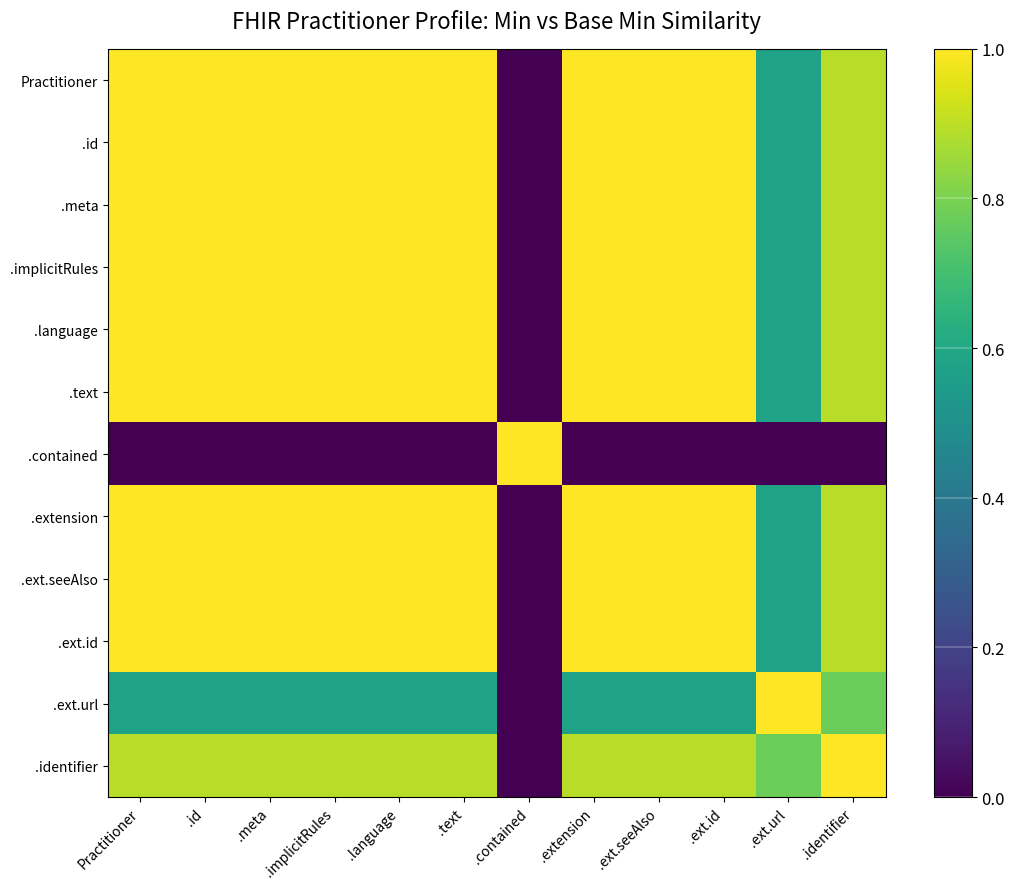

Reading left to right, what are all the values shown in this chart?

Practitioner: Practitioner=1.0	.id=1.0	.meta=1.0	.implicitRules=1.0	.language=1.0	.text=1.0	.contained=0.0	.extension=1.0	.ext.seeAlso=1.0	.ext.id=1.0	.ext.url=0.6	.identifier=0.9
.id: Practitioner=1.0	.id=1.0	.meta=1.0	.implicitRules=1.0	.language=1.0	.text=1.0	.contained=0.0	.extension=1.0	.ext.seeAlso=1.0	.ext.id=1.0	.ext.url=0.6	.identifier=0.9
.meta: Practitioner=1.0	.id=1.0	.meta=1.0	.implicitRules=1.0	.language=1.0	.text=1.0	.contained=0.0	.extension=1.0	.ext.seeAlso=1.0	.ext.id=1.0	.ext.url=0.6	.identifier=0.9
.implicitRules: Practitioner=1.0	.id=1.0	.meta=1.0	.implicitRules=1.0	.language=1.0	.text=1.0	.contained=0.0	.extension=1.0	.ext.seeAlso=1.0	.ext.id=1.0	.ext.url=0.6	.identifier=0.9
.language: Practitioner=1.0	.id=1.0	.meta=1.0	.implicitRules=1.0	.language=1.0	.text=1.0	.contained=0.0	.extension=1.0	.ext.seeAlso=1.0	.ext.id=1.0	.ext.url=0.6	.identifier=0.9
.text: Practitioner=1.0	.id=1.0	.meta=1.0	.implicitRules=1.0	.language=1.0	.text=1.0	.contained=0.0	.extension=1.0	.ext.seeAlso=1.0	.ext.id=1.0	.ext.url=0.6	.identifier=0.9
.contained: Practitioner=0.0	.id=0.0	.meta=0.0	.implicitRules=0.0	.language=0.0	.text=0.0	.contained=1.0	.extension=0.0	.ext.seeAlso=0.0	.ext.id=0.0	.ext.url=0.0	.identifier=0.0
.extension: Practitioner=1.0	.id=1.0	.meta=1.0	.implicitRules=1.0	.language=1.0	.text=1.0	.contained=0.0	.extension=1.0	.ext.seeAlso=1.0	.ext.id=1.0	.ext.url=0.6	.identifier=0.9
.ext.seeAlso: Practitioner=1.0	.id=1.0	.meta=1.0	.implicitRules=1.0	.language=1.0	.text=1.0	.contained=0.0	.extension=1.0	.ext.seeAlso=1.0	.ext.id=1.0	.ext.url=0.6	.identifier=0.9
.ext.id: Practitioner=1.0	.id=1.0	.meta=1.0	.implicitRules=1.0	.language=1.0	.text=1.0	.contained=0.0	.extension=1.0	.ext.seeAlso=1.0	.ext.id=1.0	.ext.url=0.6	.identifier=0.9
.ext.url: Practitioner=0.6	.id=0.6	.meta=0.6	.implicitRules=0.6	.language=0.6	.text=0.6	.contained=0.0	.extension=0.6	.ext.seeAlso=0.6	.ext.id=0.6	.ext.url=1.0	.identifier=0.8
.identifier: Practitioner=0.9	.id=0.9	.meta=0.9	.implicitRules=0.9	.language=0.9	.text=0.9	.contained=0.0	.extension=0.9	.ext.seeAlso=0.9	.ext.id=0.9	.ext.url=0.8	.identifier=1.0